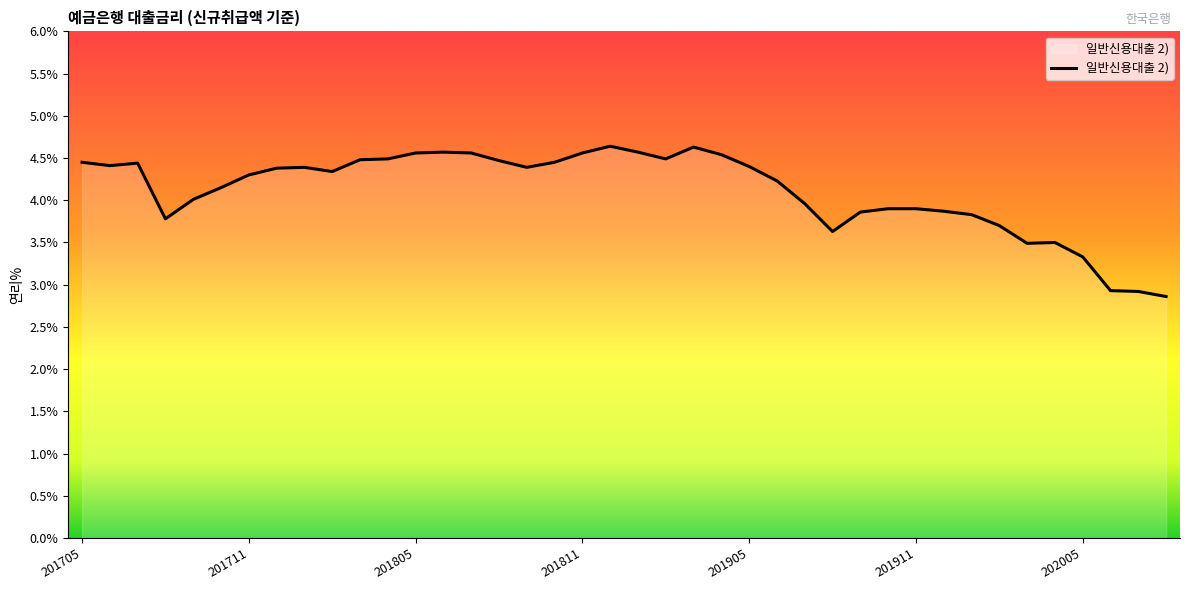

Count the number of categories in the chart.

40